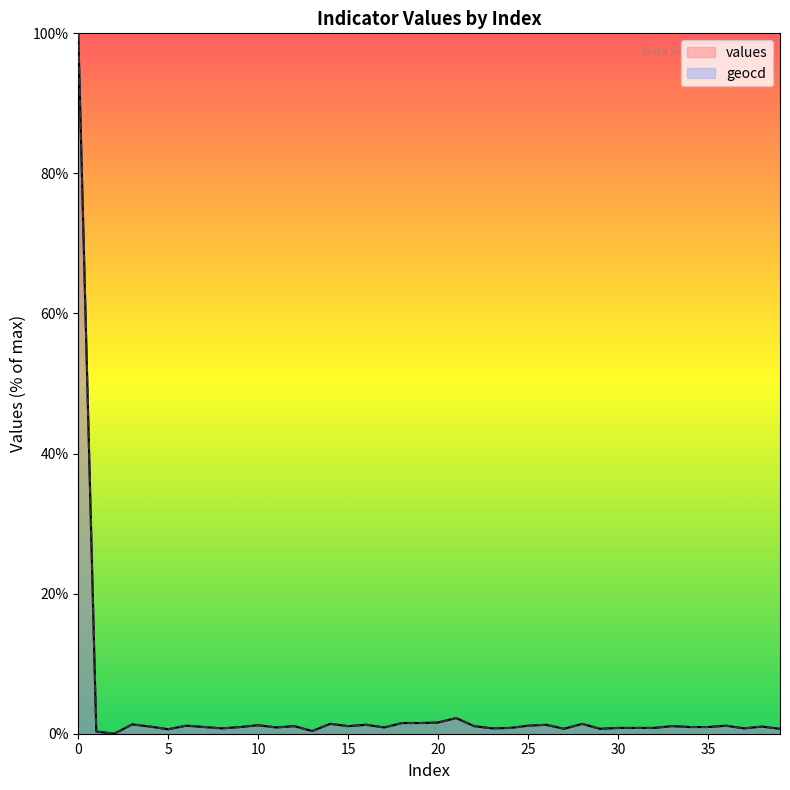

True or false: geocd and values intersect in this chart.

False